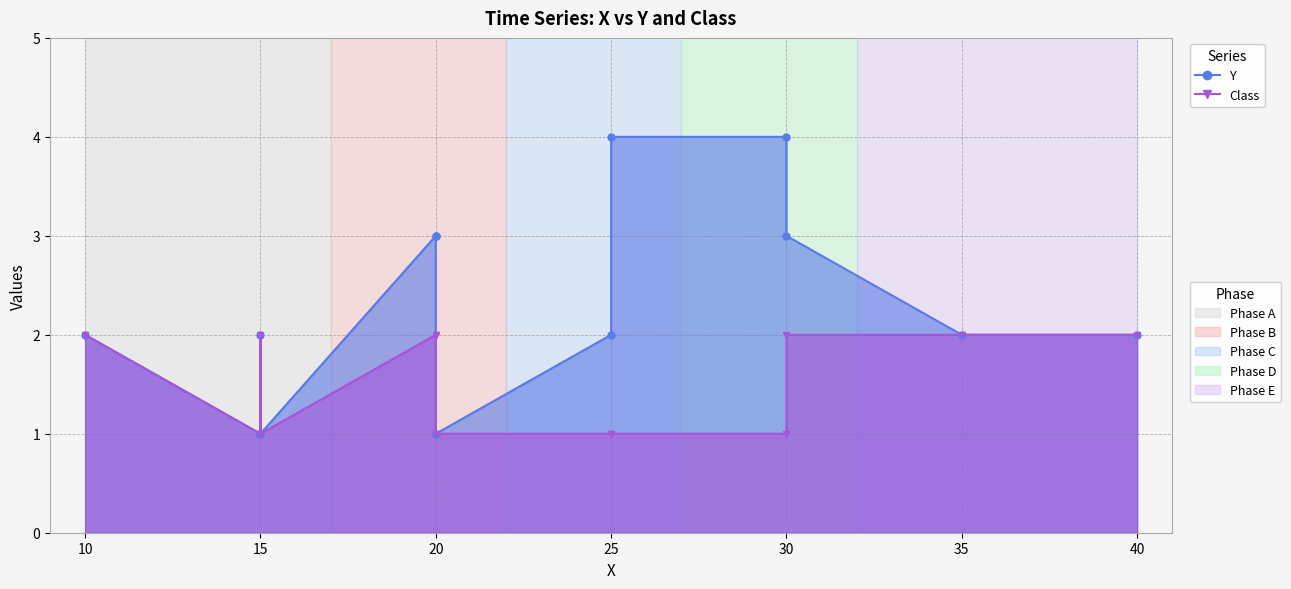

The value of Class at 30 is 0. True or false?

False